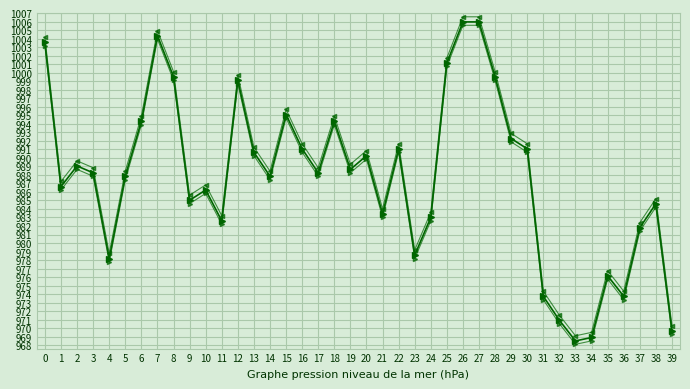

What is the difference between the highest and lowest values at 10?

1.0